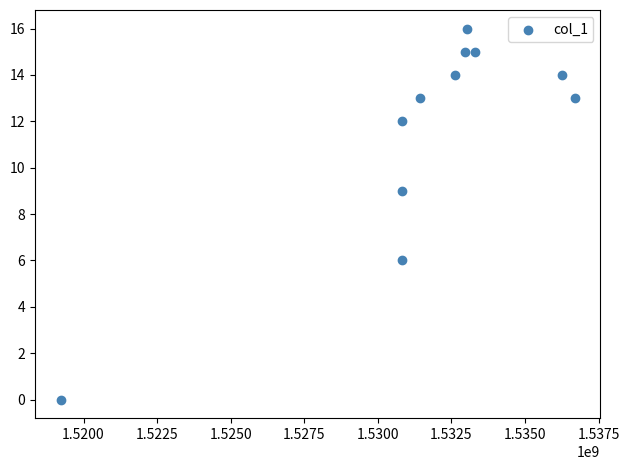

What is the range of X values (max minus min)?

17455420